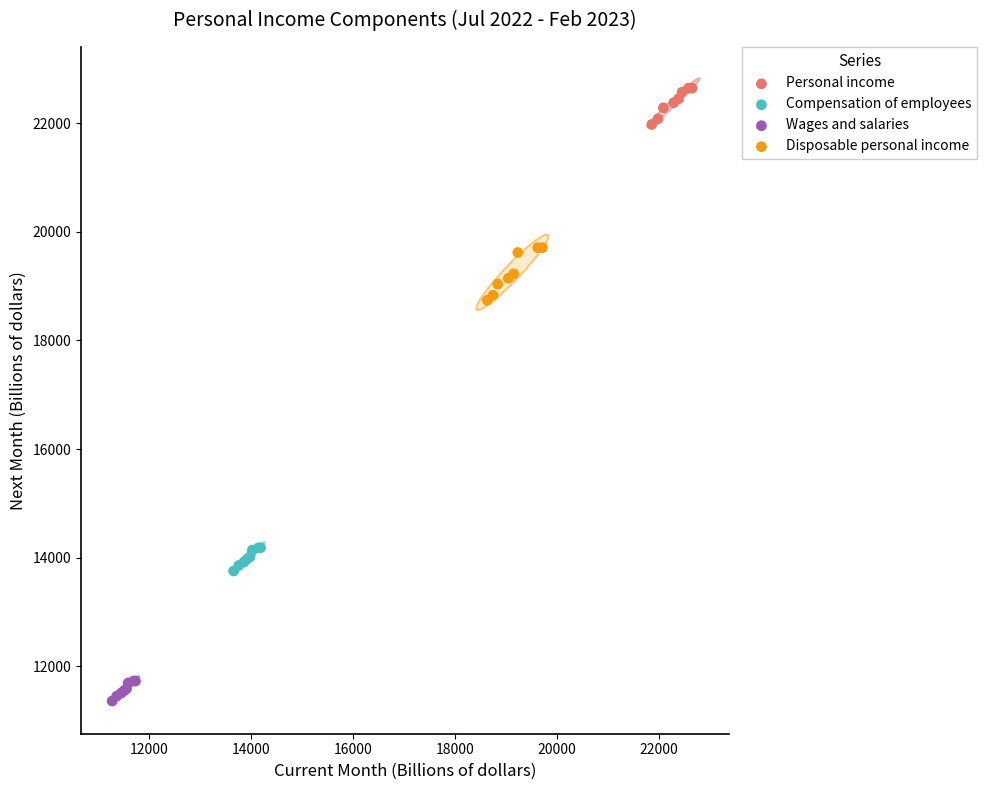

Which series contains the highest Y value?

Personal income